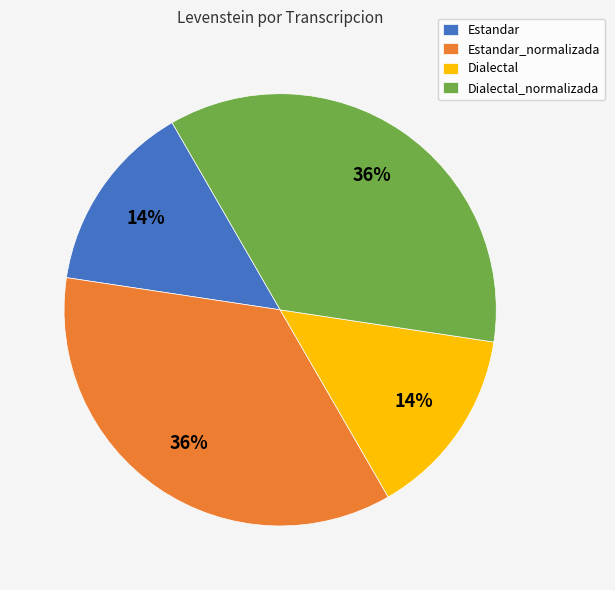

Is it true that Dialectal is 14% of the pie?

True